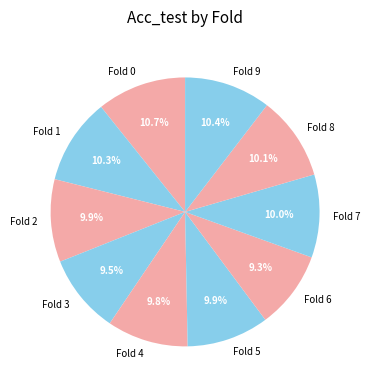

Combined, what portion of the pie is Fold 1 and Fold 5?

20.2%